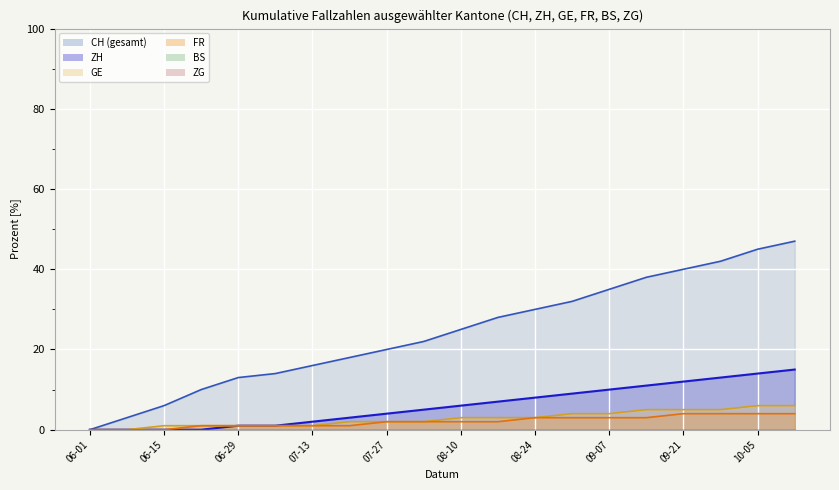

What is the average value of the ZH series?

6